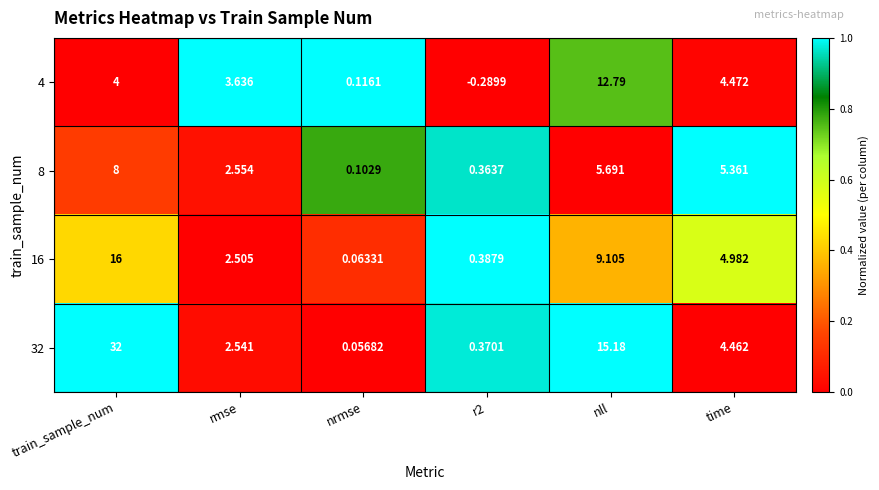

What is the maximum value shown in the chart?

32.0